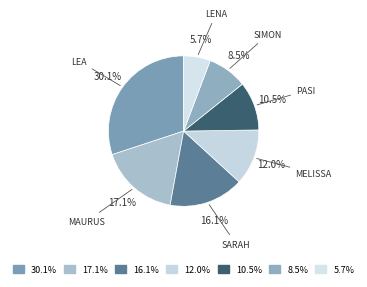

Which category has the smallest portion of the pie?

Lena